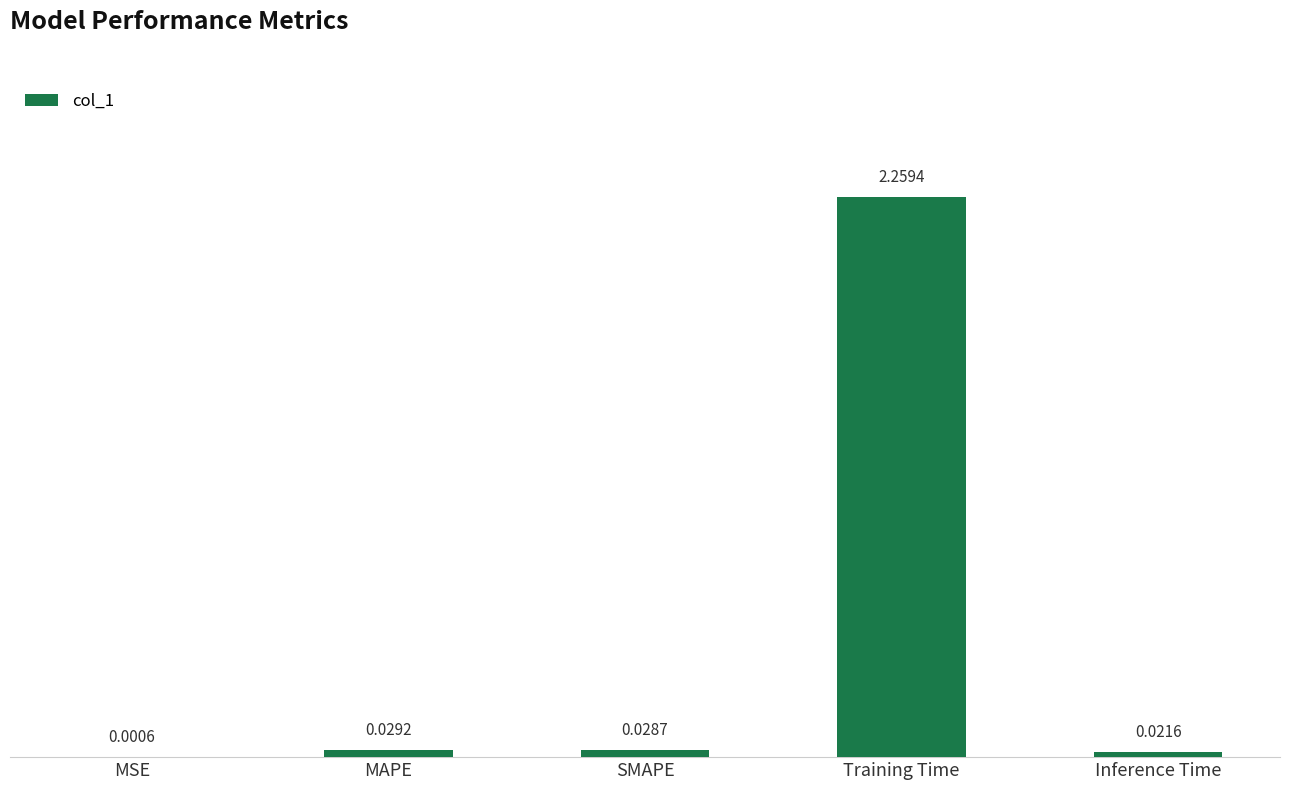

True or false: the data shows 1.2 at Training Time.

False